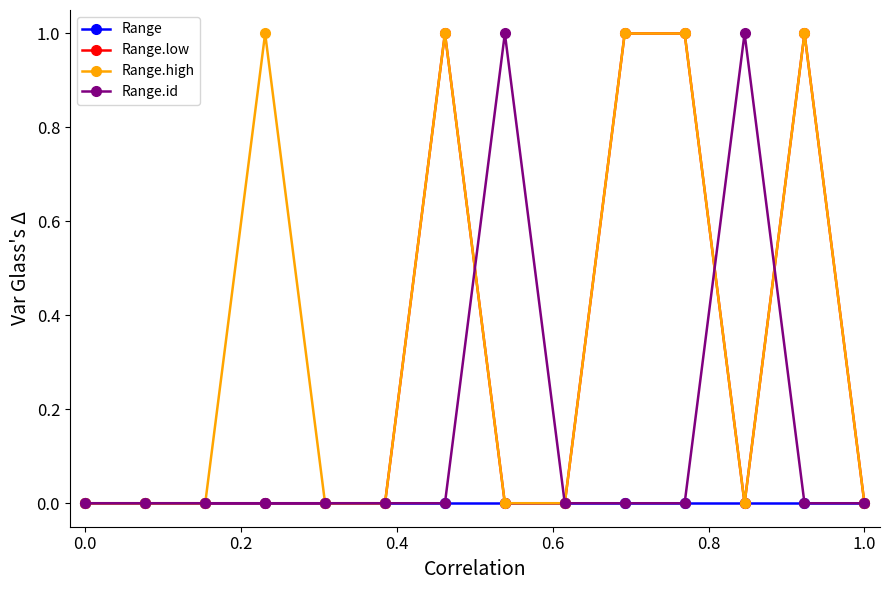

True or false: Range.low has more than 1 interior local peaks.

True